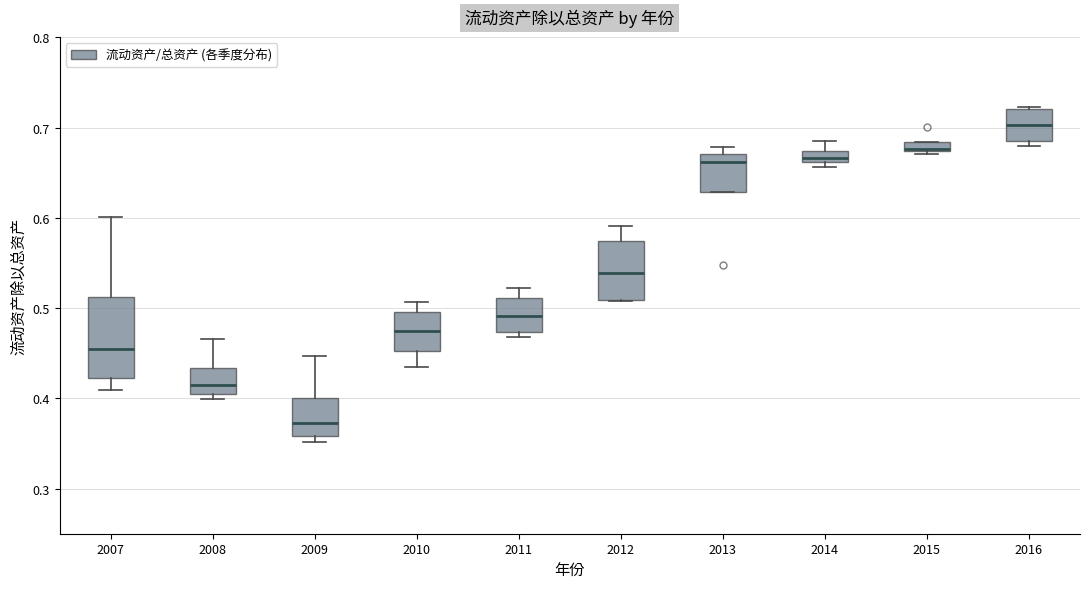

Comparing the boxes themselves (not the whiskers), which one is the tallest?

2007